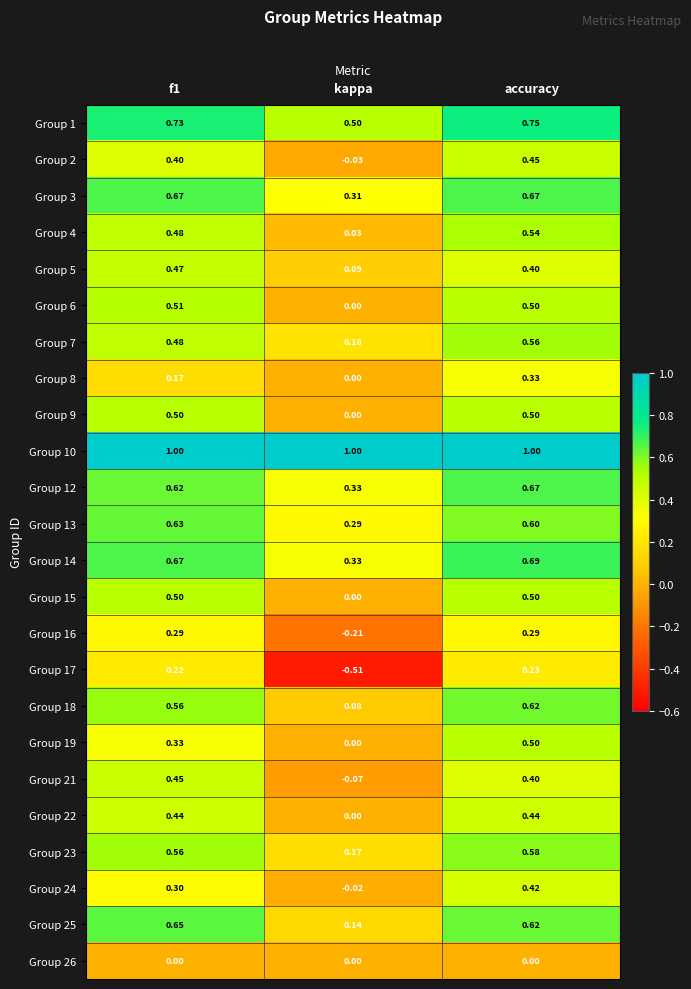

At which label is Group 1 closest to 0?

kappa